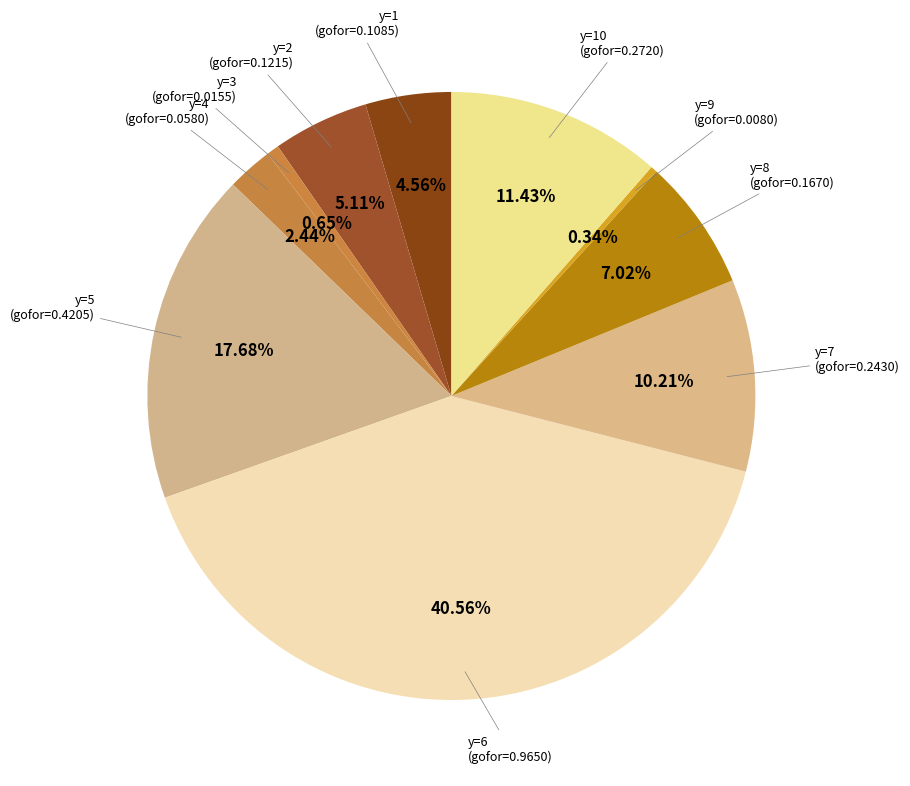

What percentage is the y=6 slice, to the nearest percent?

41%